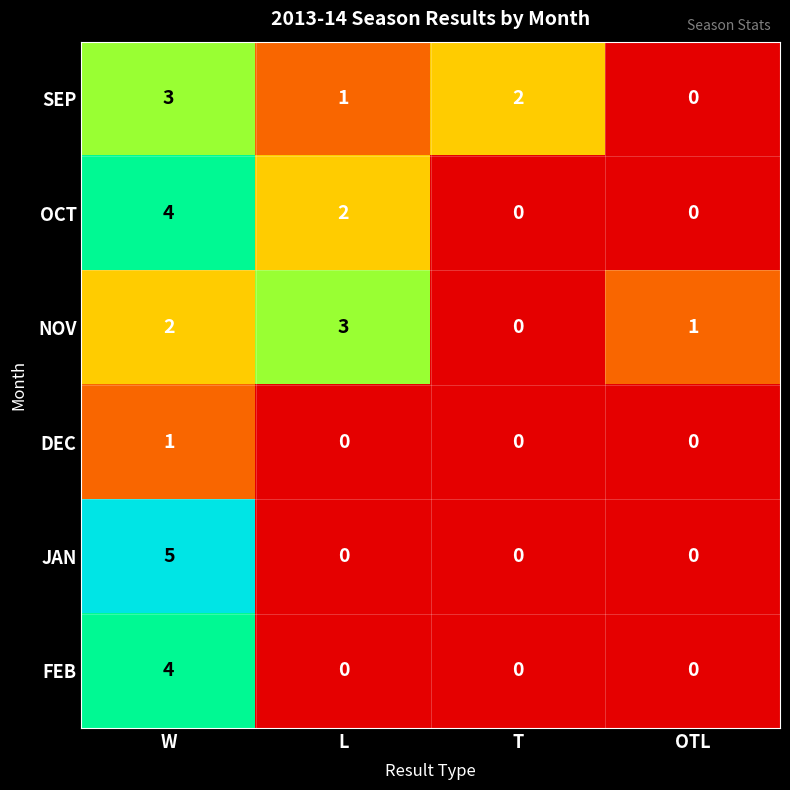

What is the difference between the SEP values at OTL and W?

3